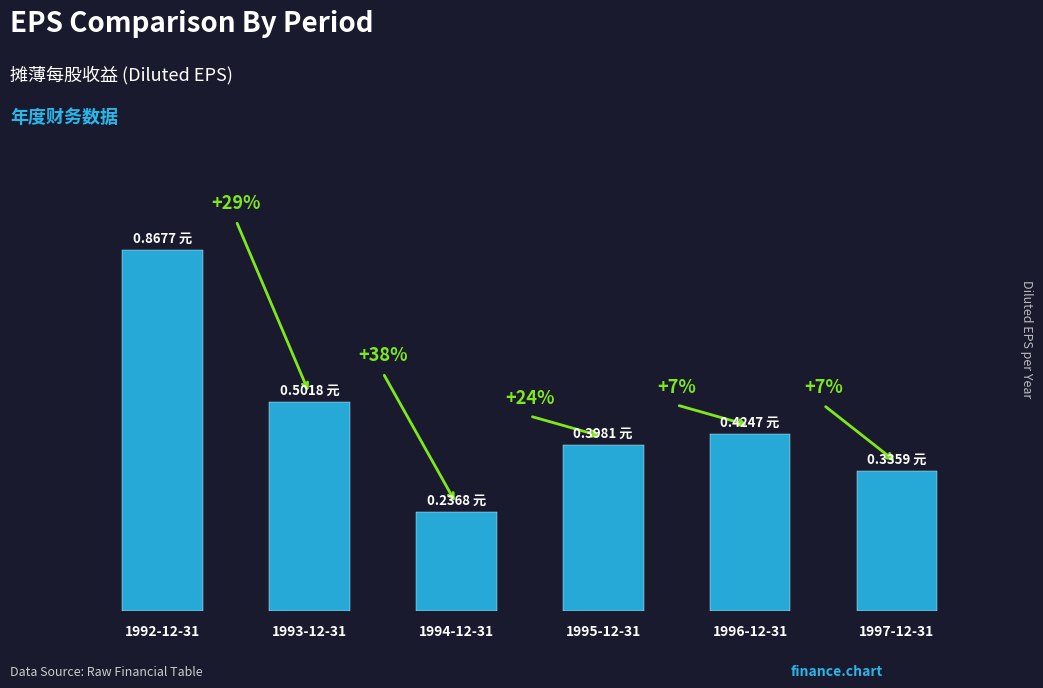

Does the chart contain any negative values?

No